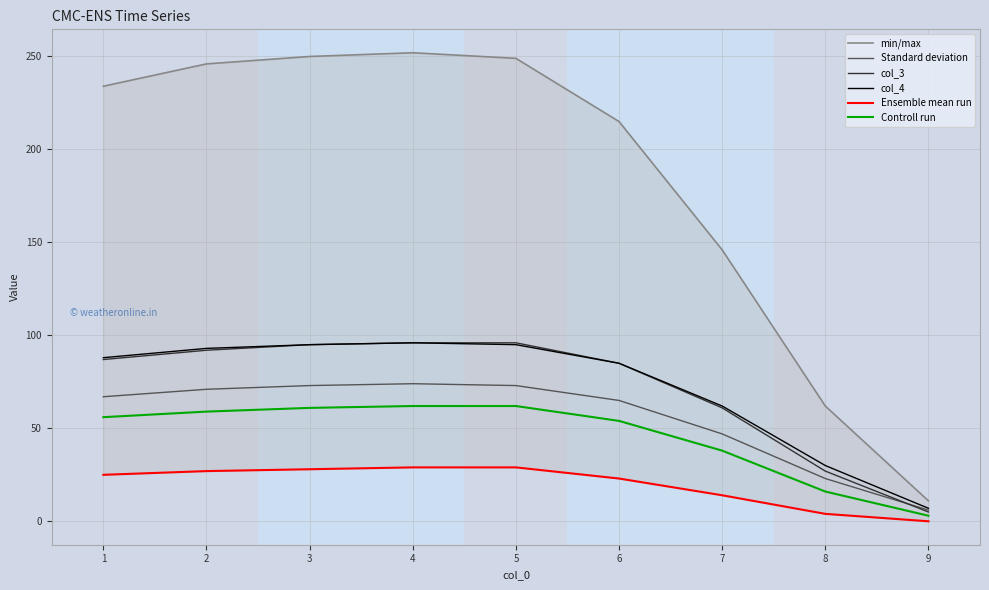

Is the value of col_4 at 4 greater than the value of Controll run at 1?

Yes